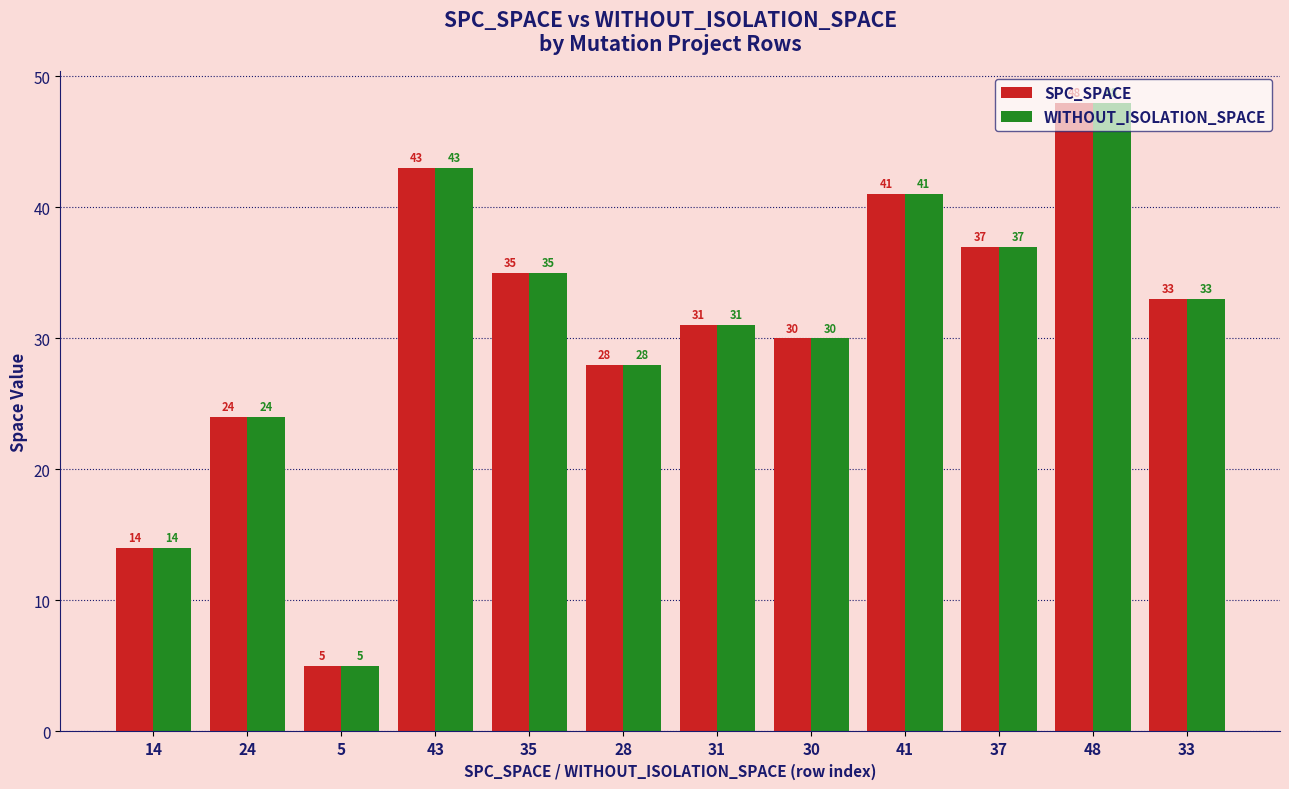

At which category is the sum across all series the highest?

48